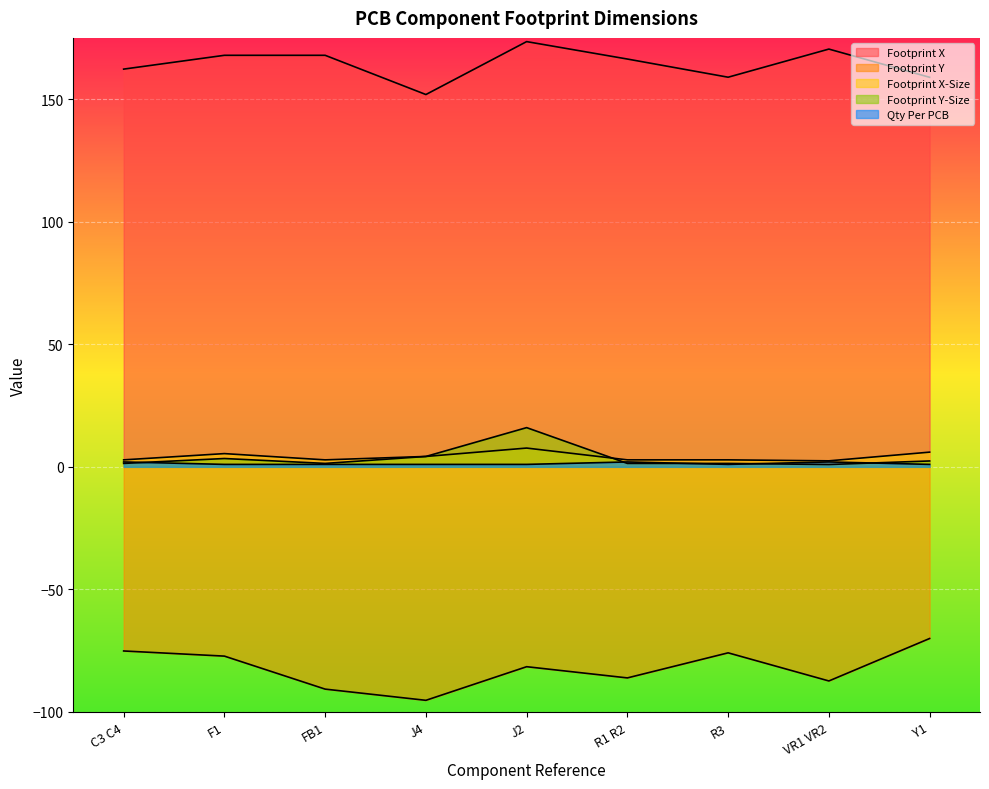

What are all the series names shown in the legend?

Footprint X, Footprint Y, Footprint X-Size, Footprint Y-Size, Qty Per PCB